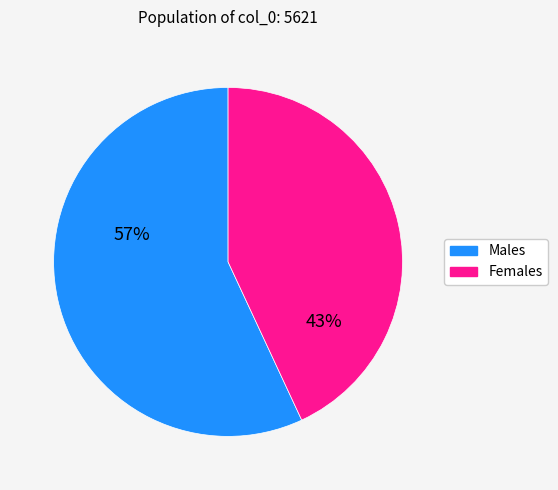

How many segments does this pie chart have?

2